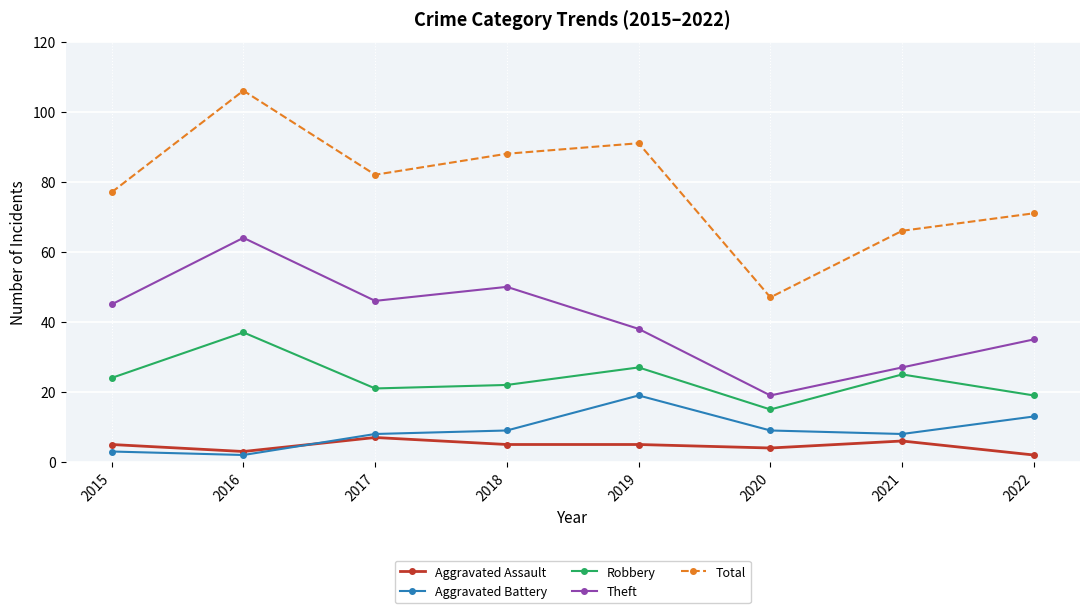

Where is Theft nearest to the value 41?

2019